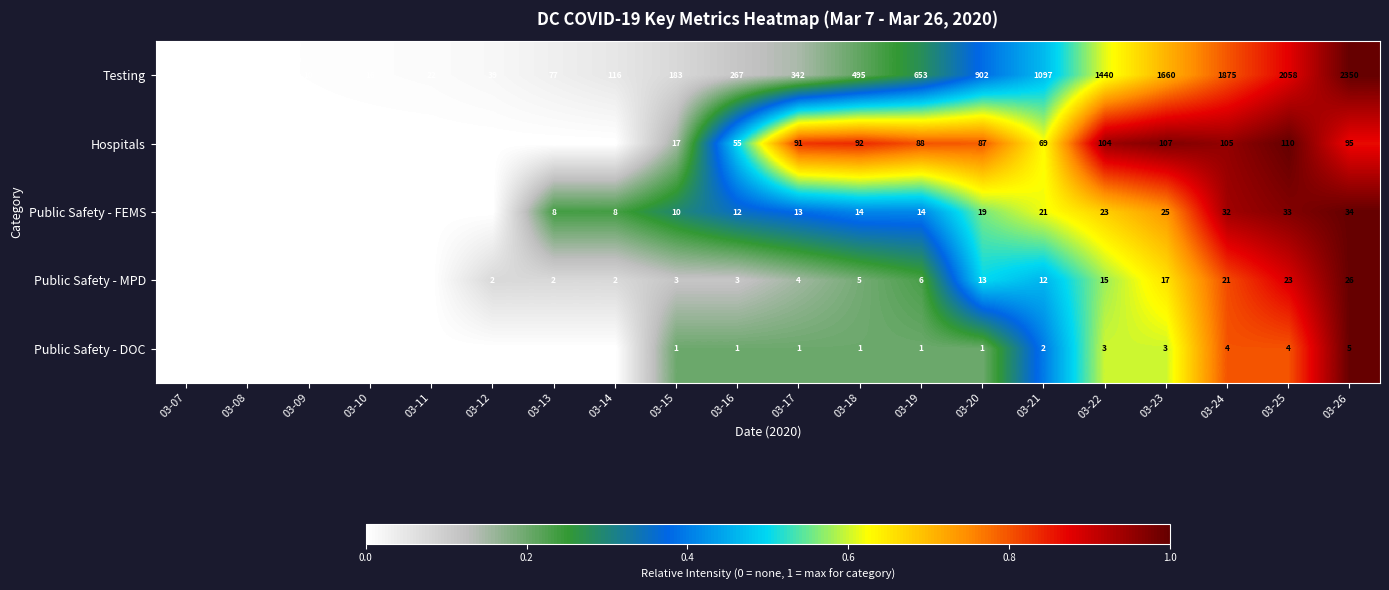

How many categories are shown in the chart?

20